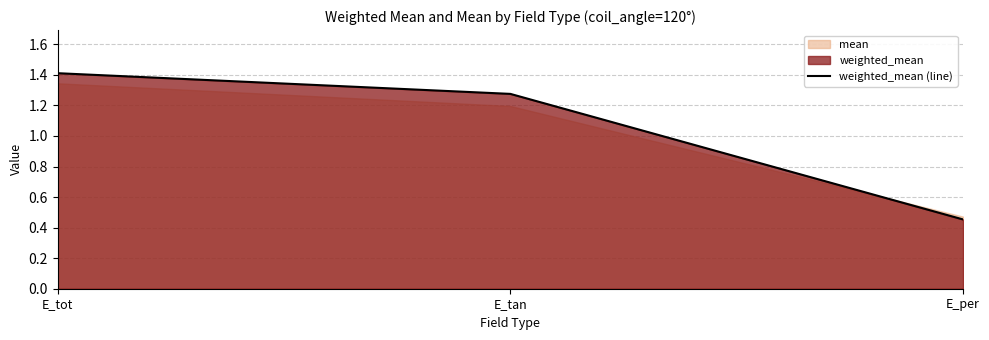

What is the average value?

1.0